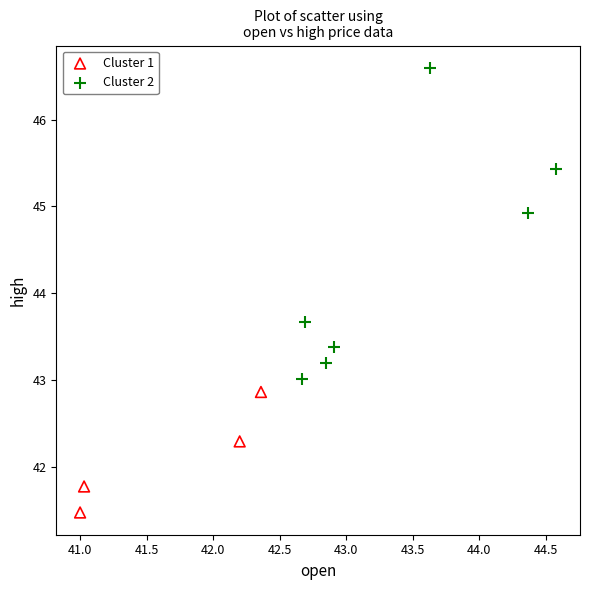

Which series has the largest Y range (max minus min)?

Cluster 2